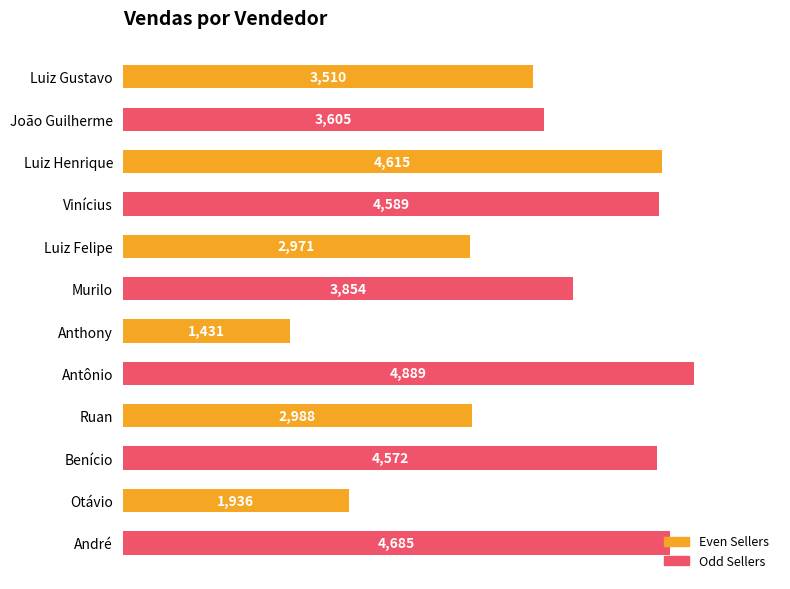

What is the smallest value displayed?

1431